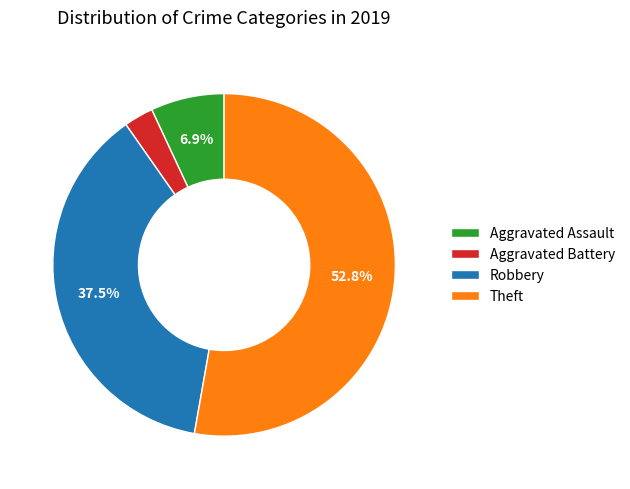

To the nearest percent, what portion does Aggravated Assault represent?

7%